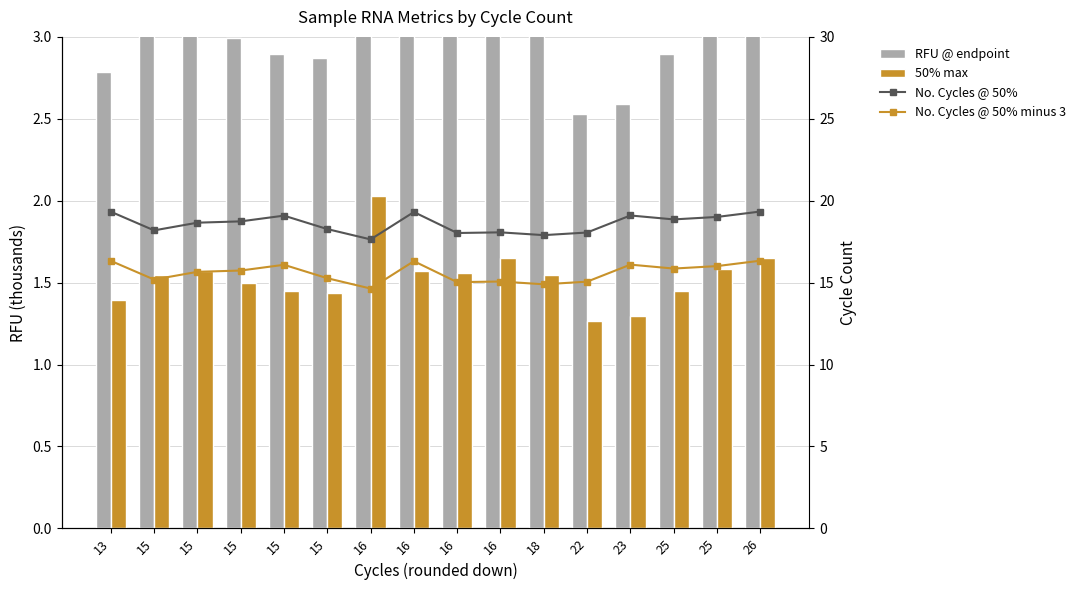

The RFU @ endpoint series shows 1.7 at 15. True or false?

False